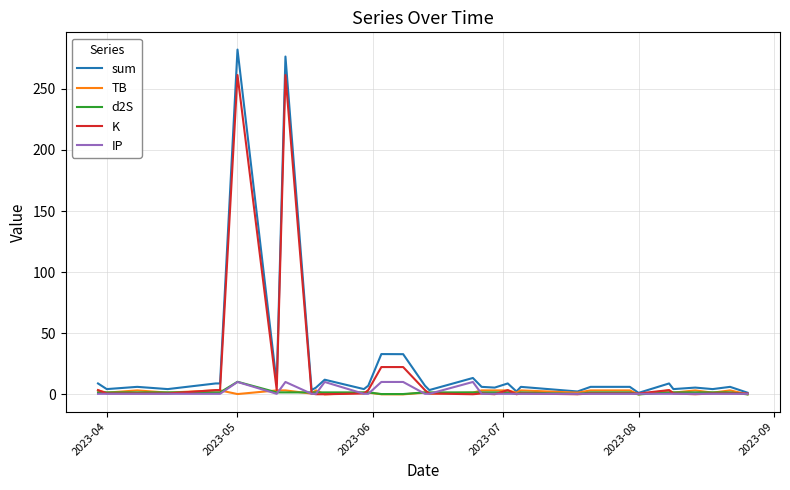

Which series has the largest range (max minus min)?

sum